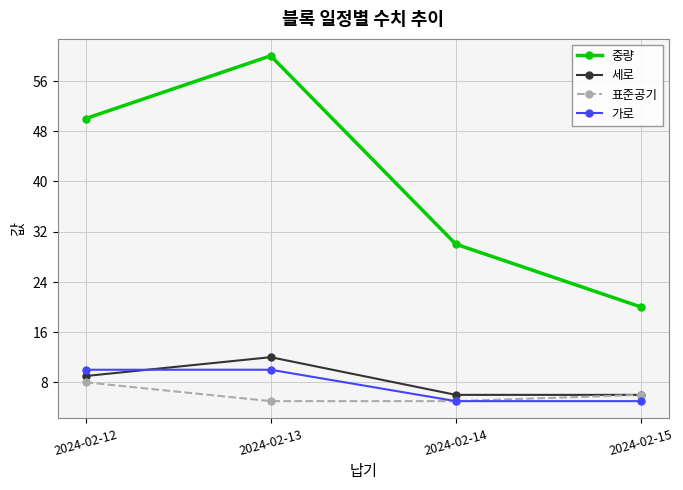

Does the chart have visible grid lines?

Yes